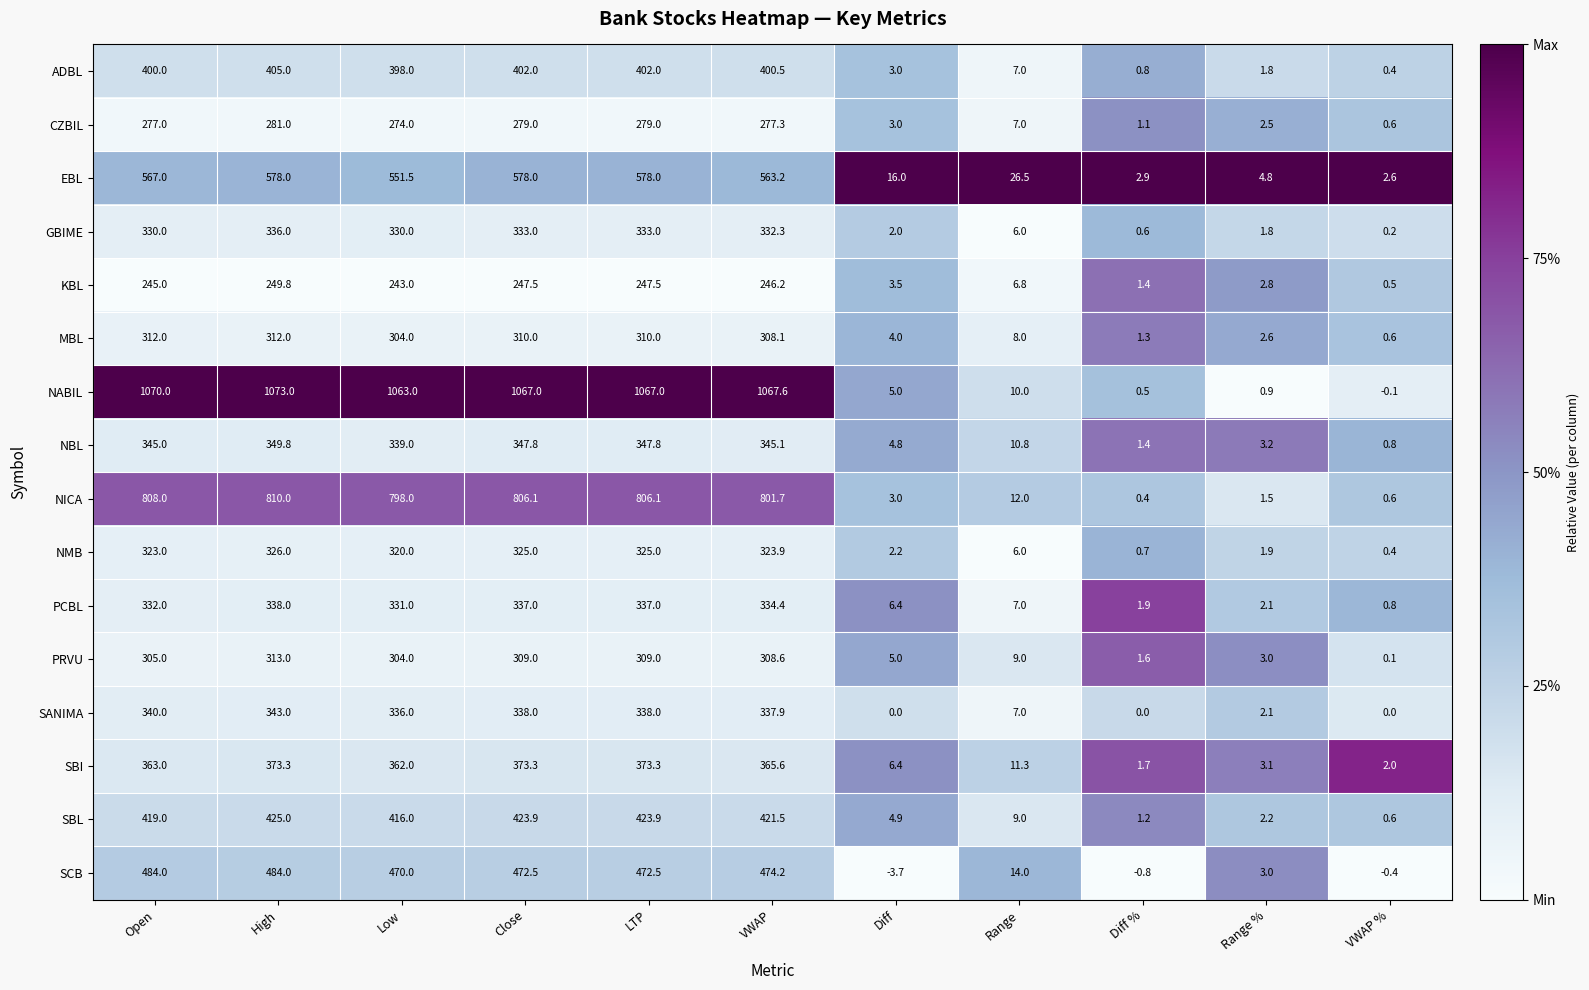

Rank the series by their maximum value, from highest to lowest.

NABIL, NICA, EBL, SCB, SBL, ADBL, SBI, NBL, SANIMA, PCBL, GBIME, NMB, PRVU, MBL, CZBIL, KBL